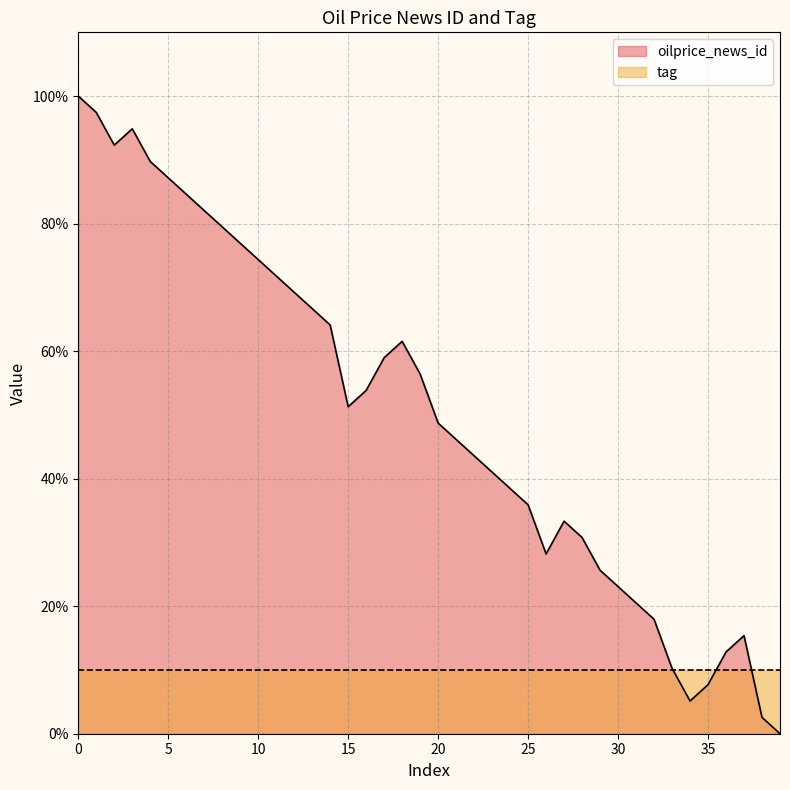

Approximately how many times larger is the value at 9 compared to 20?

1.6